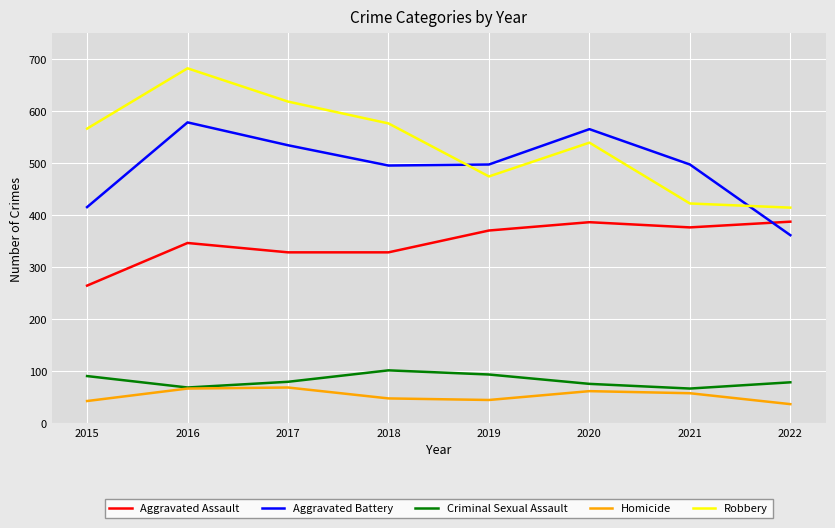

At how many categories does at least one series exceed 85?

8